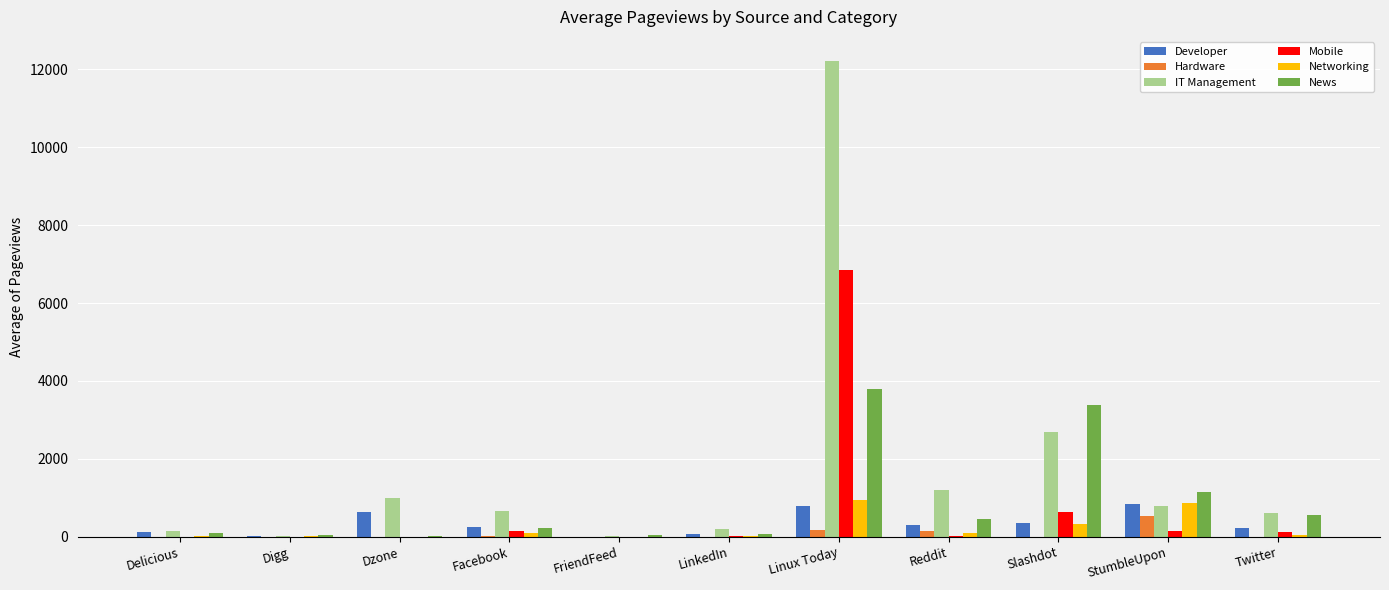

Which series has the largest total across all categories?

IT Management